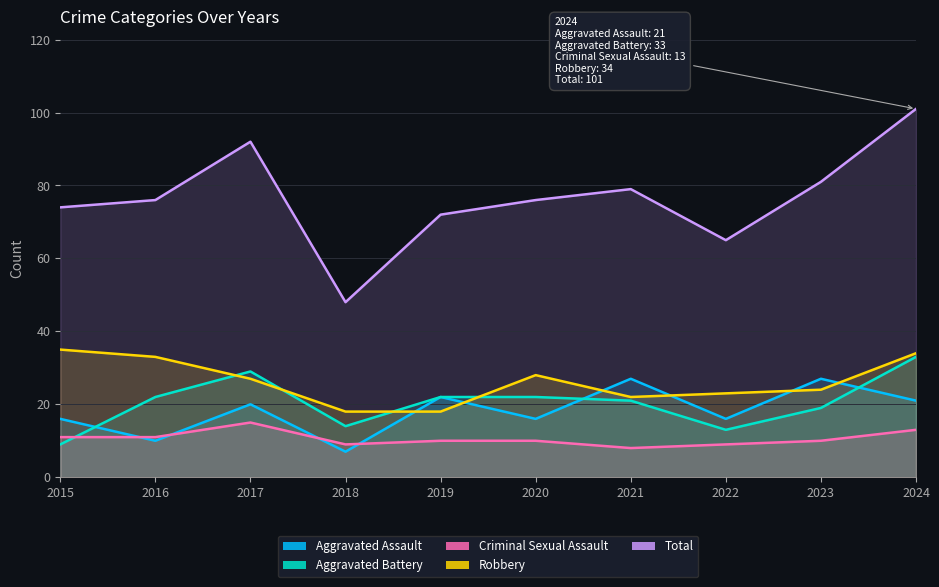

What are all the series names shown in the legend?

Aggravated Assault, Aggravated Battery, Criminal Sexual Assault, Robbery, Total